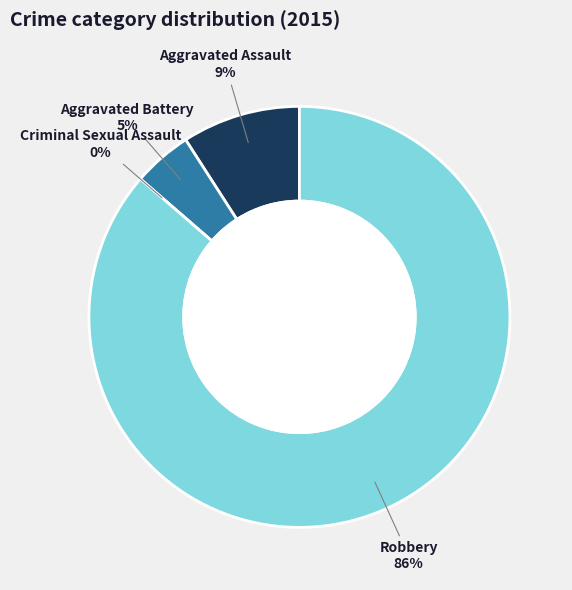

Count the number of slices in the pie.

4